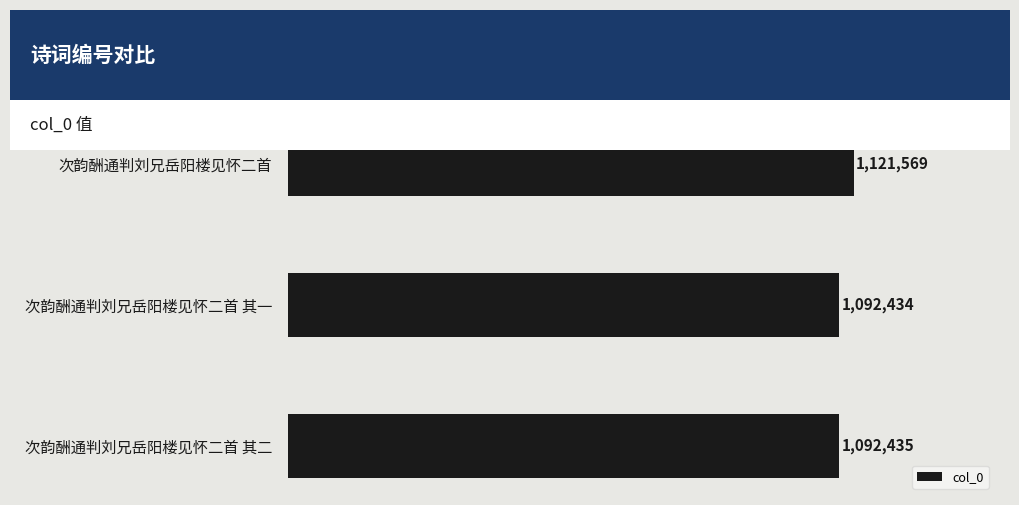

Are the bars horizontal?

Yes